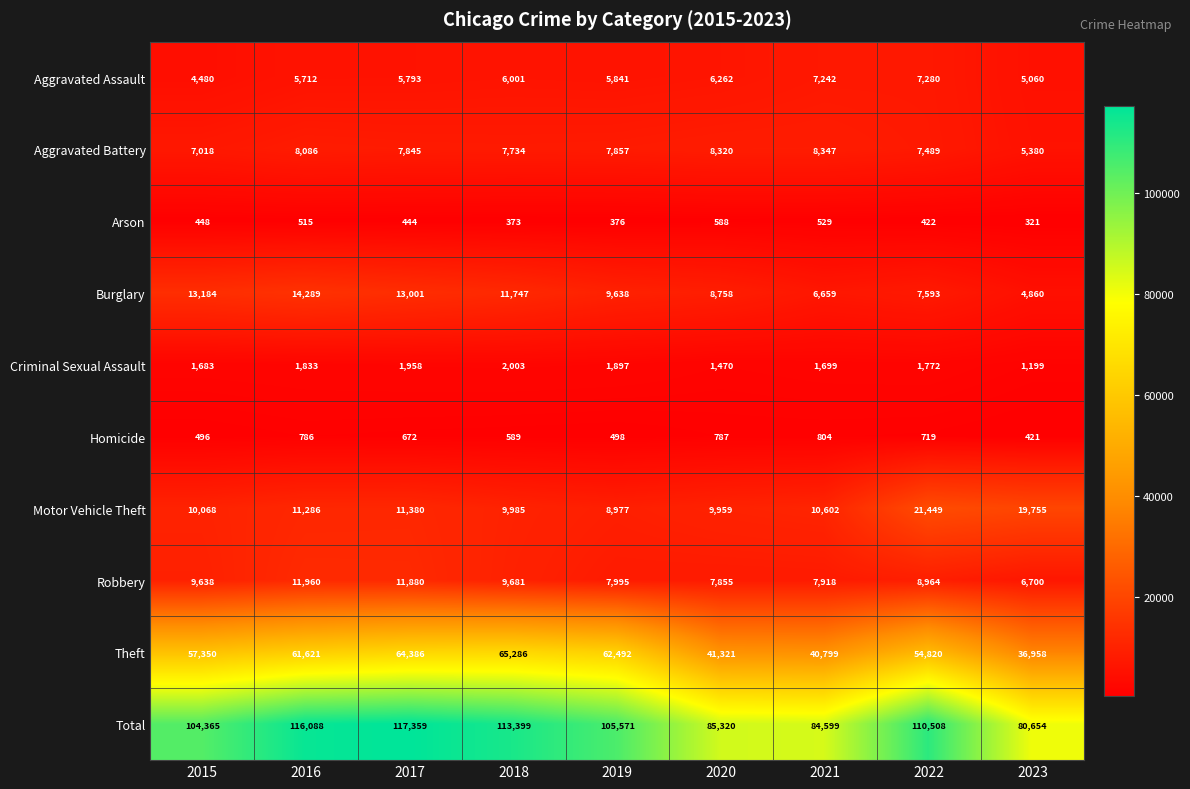

Where is Burglary nearest to the value 9574?

2019